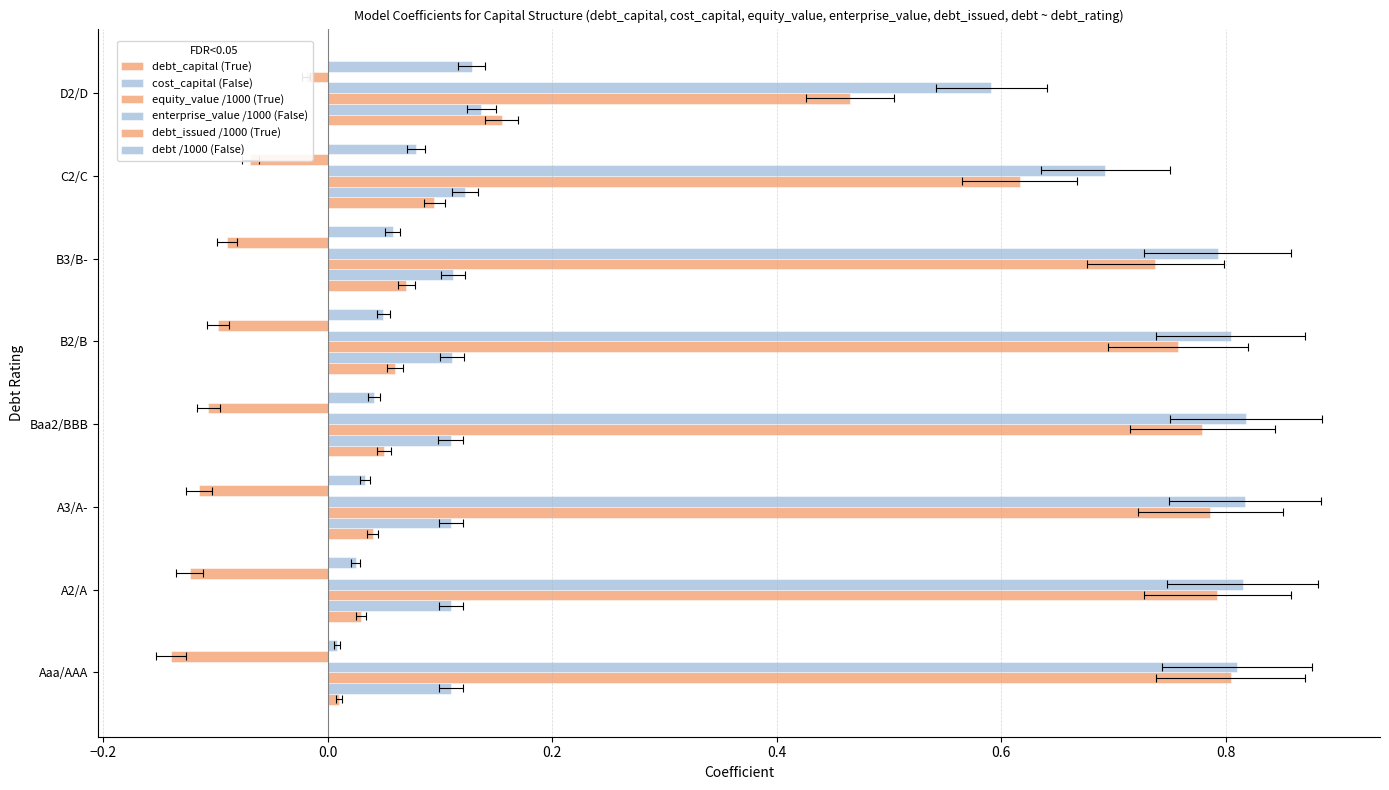

Which series has the largest range (max minus min)?

equity_value /1000 (True)